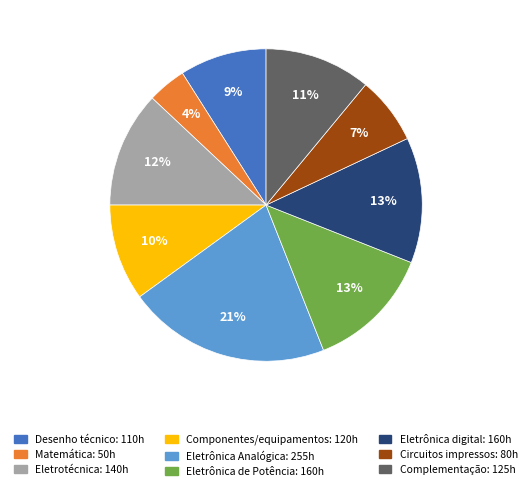

What percentage is the Componentes/equipamentos: 120h slice, to the nearest percent?

10%